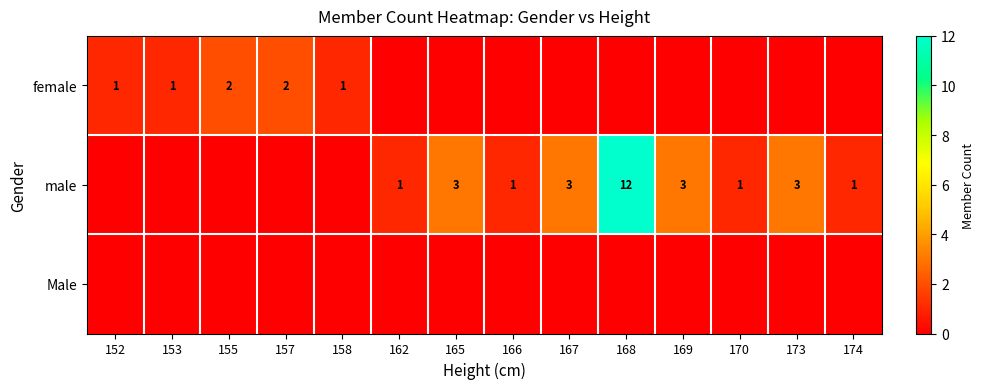

Count the number of data series in this chart.

3